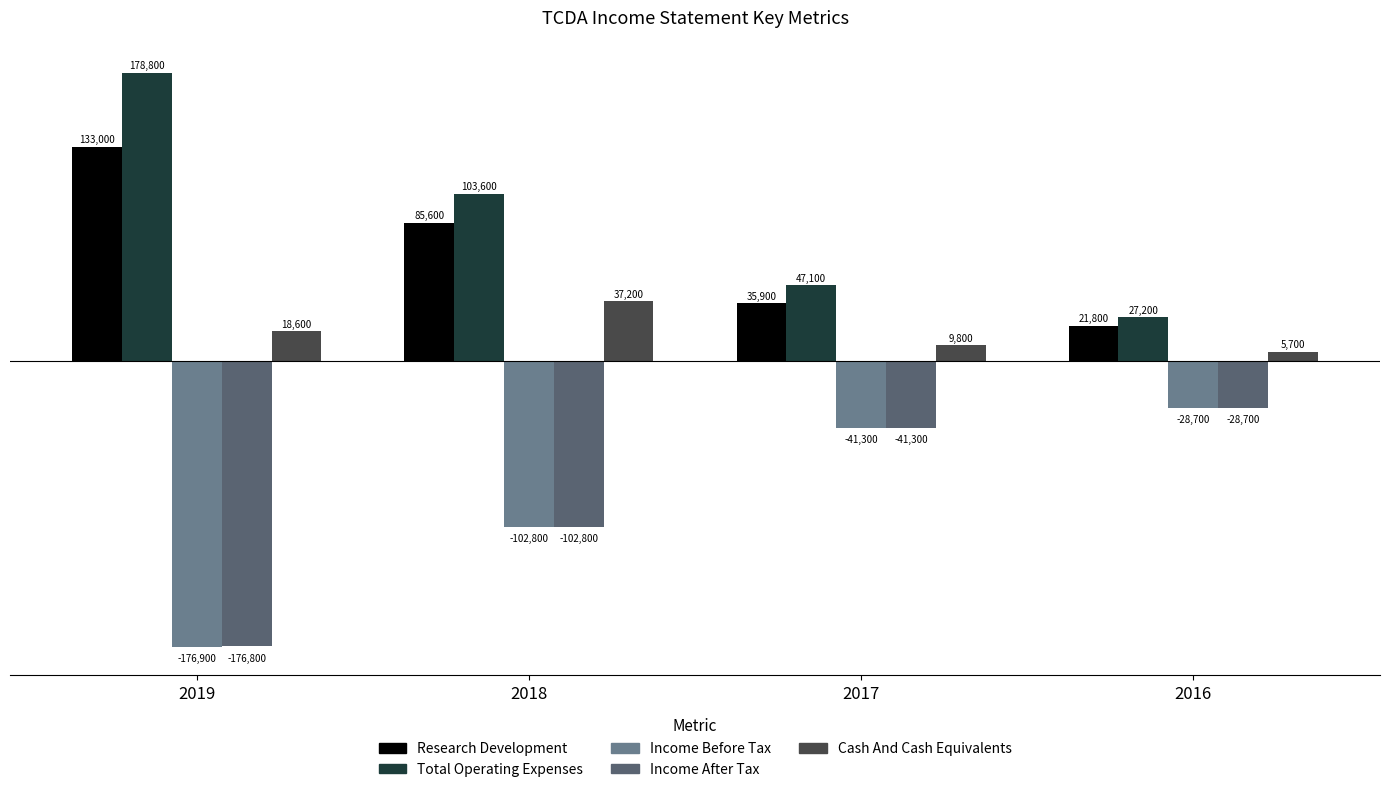

What is the spread (max minus min) of values at 2019?

355700